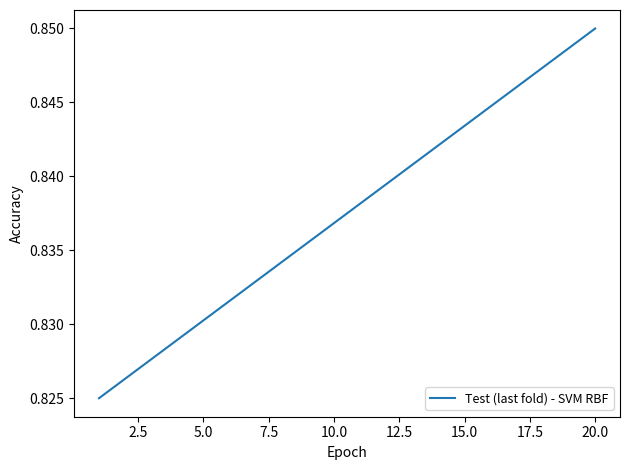

Which category has the highest value across all series?

20.0